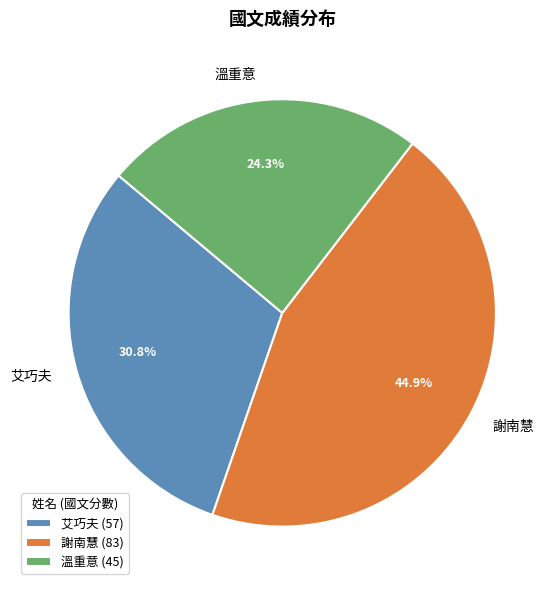

Rank the categories by value from lowest to highest.

溫重意, 艾巧夫, 謝南慧